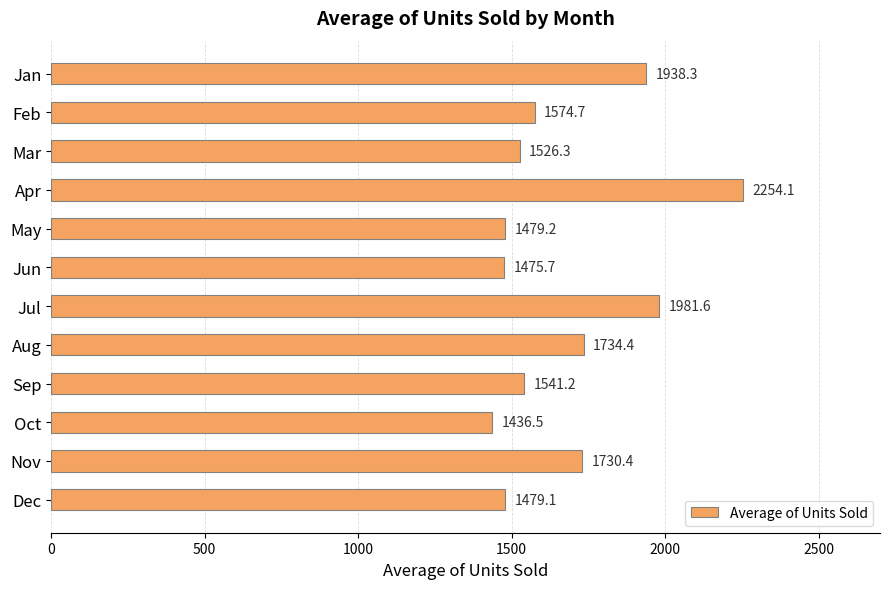

Is it true that the value at Mar is 971.6?

False